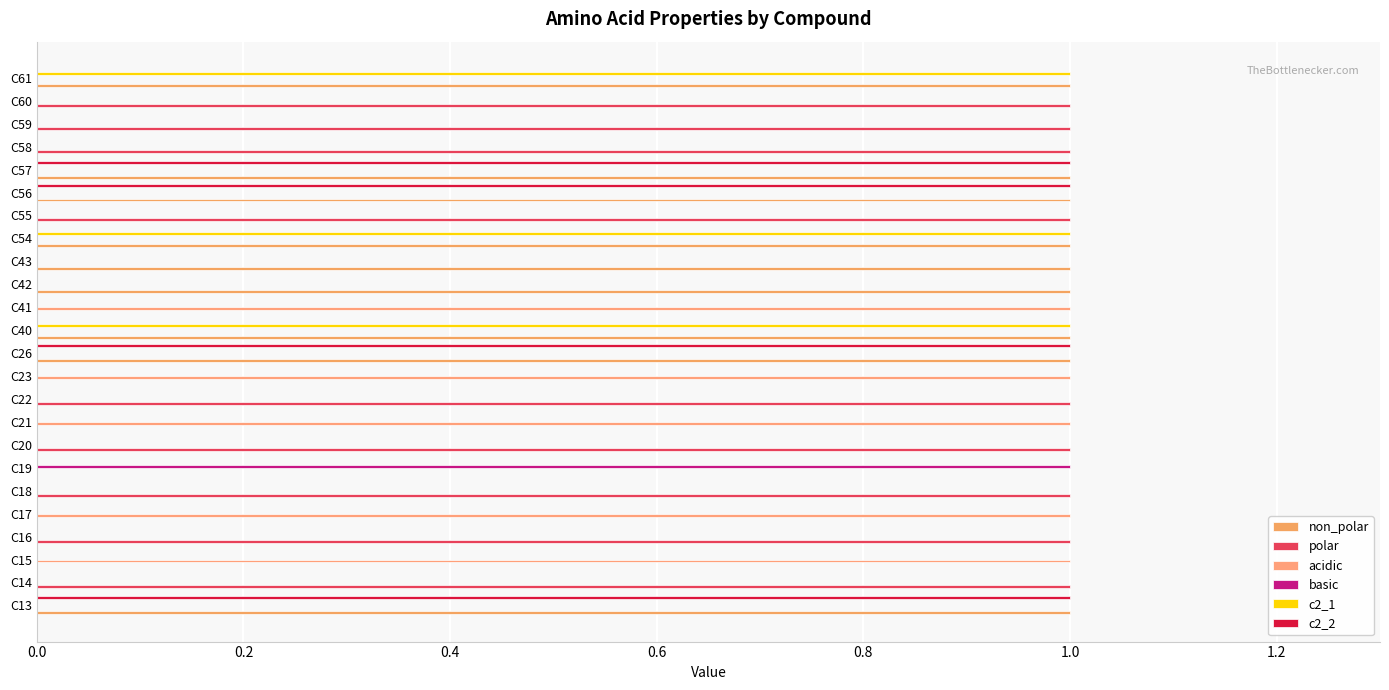

Which series has the widest spread of values?

non_polar